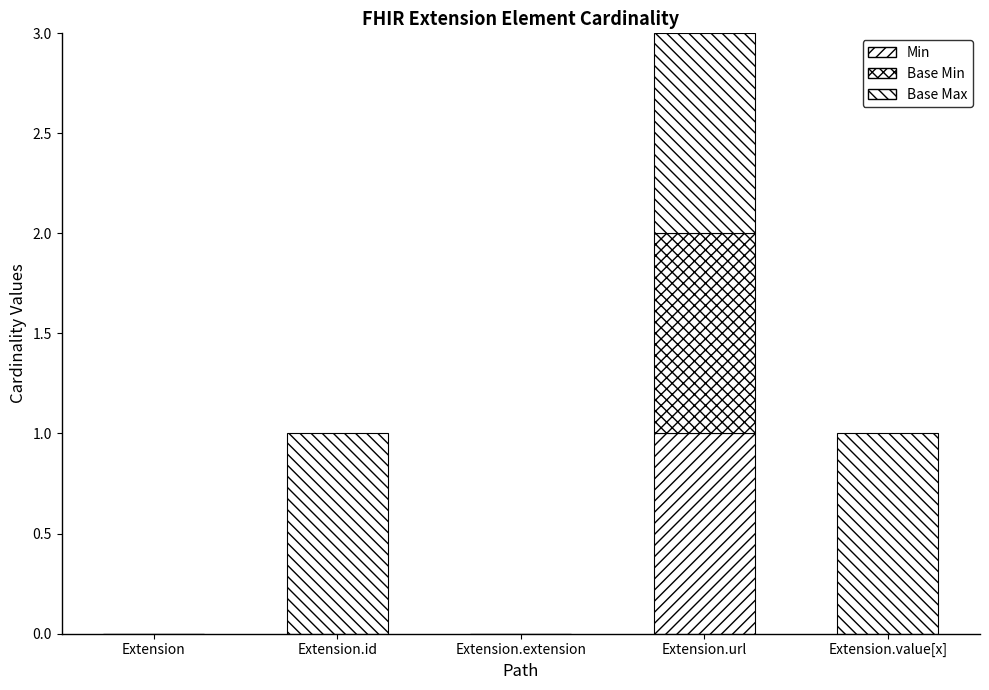

What is the total value across all series at Extension.value[x]?

1